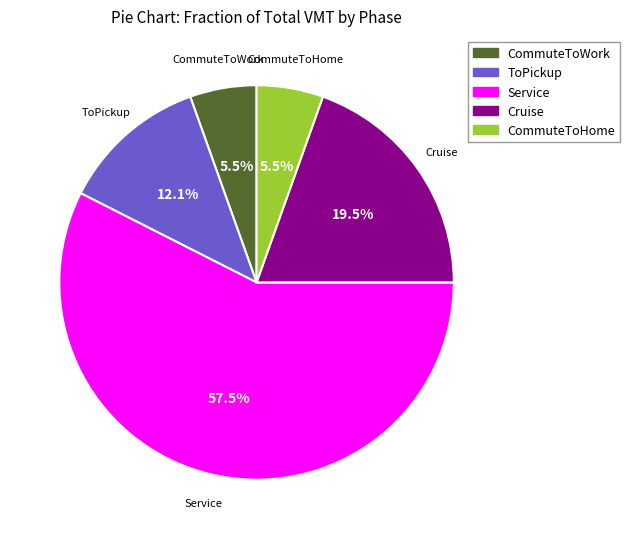

Between ToPickup and CommuteToHome, which is larger?

ToPickup